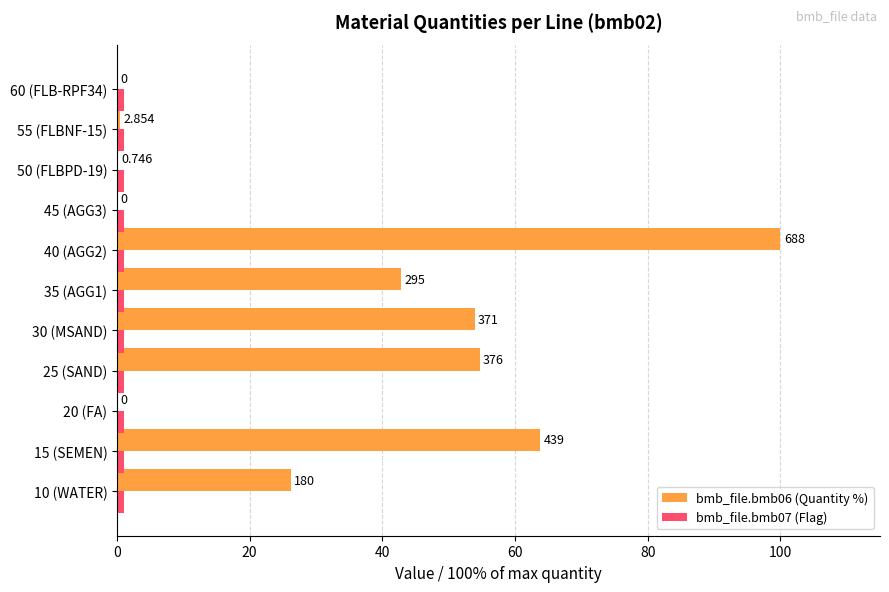

How many positive values does the bmb_file.bmb06 (Quantity %) series have?

8